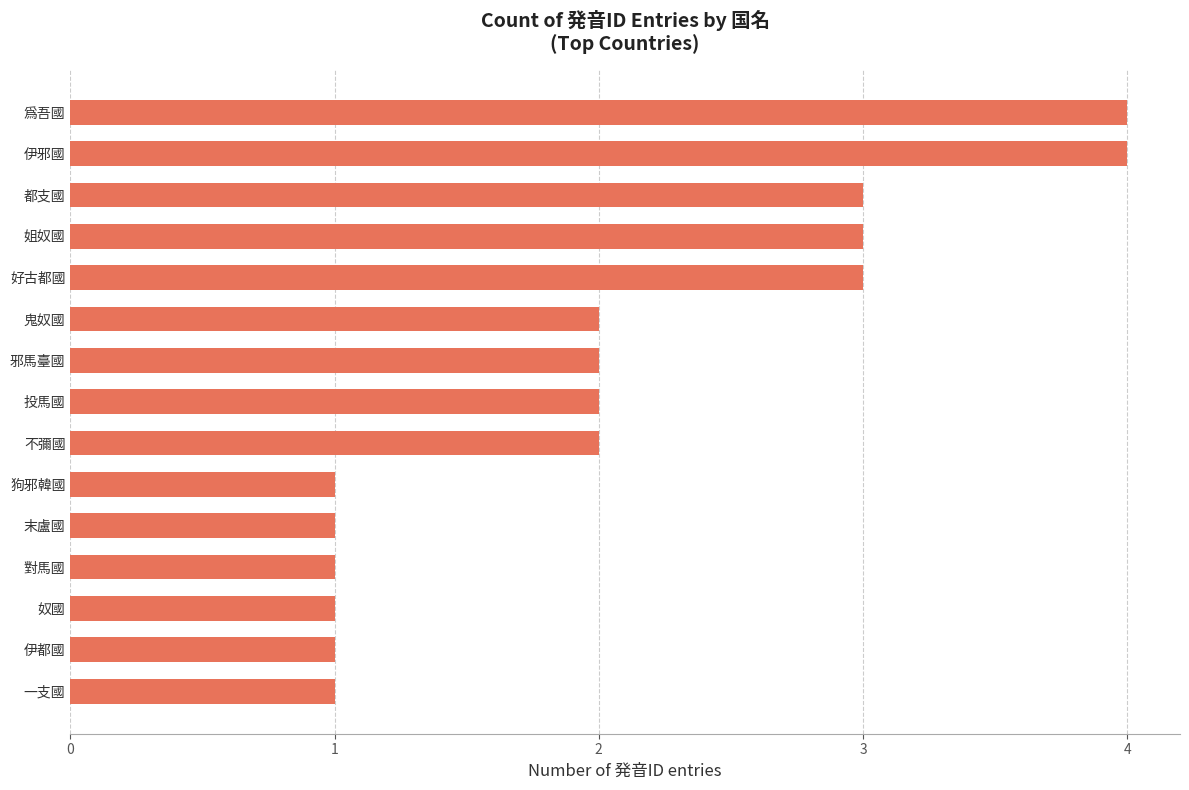

What is the approximate value at 好古都國?

3